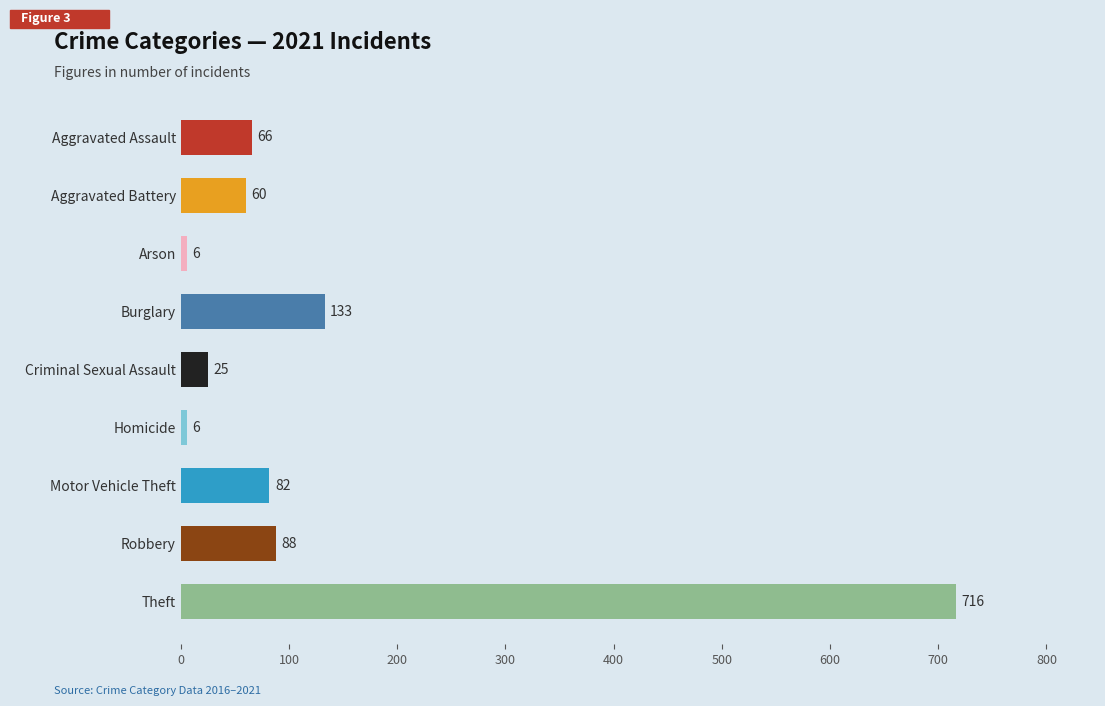

Between Arson and Theft, which is larger?

Theft